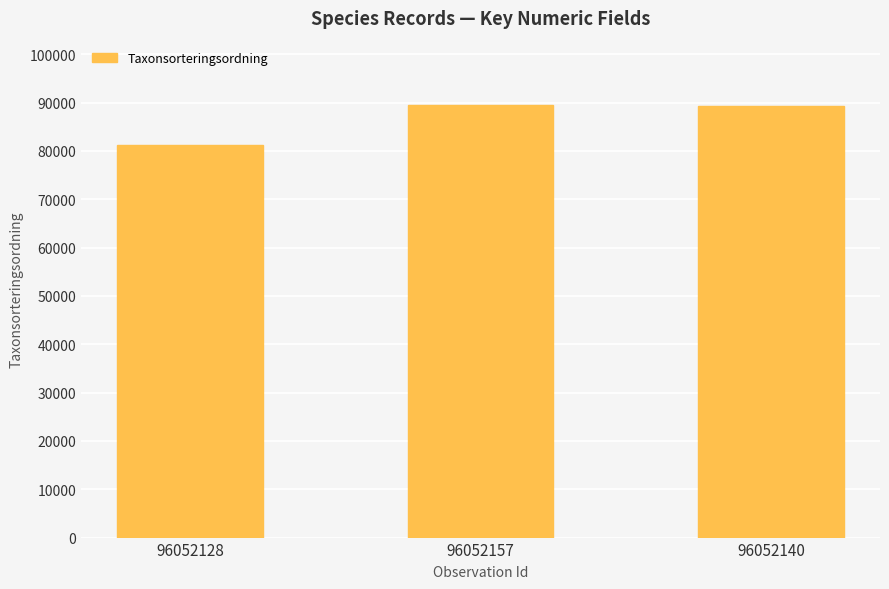

What is the value of the 3rd bar from the left?

89388